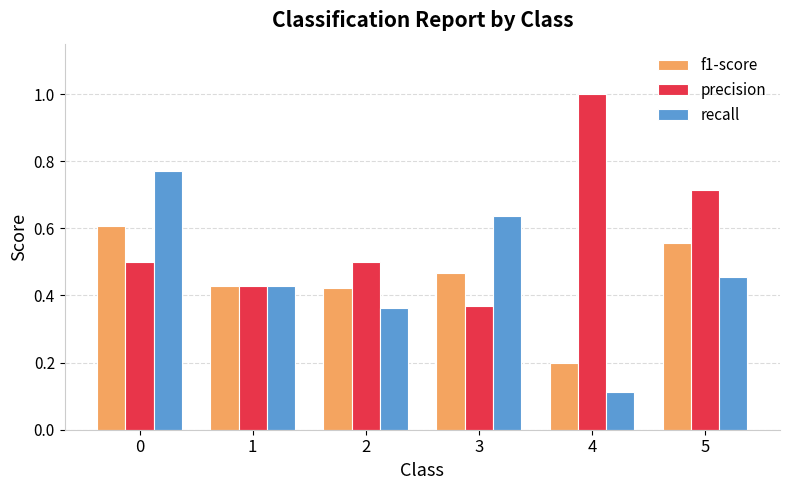

At which category does the chart reach its peak across all series?

4